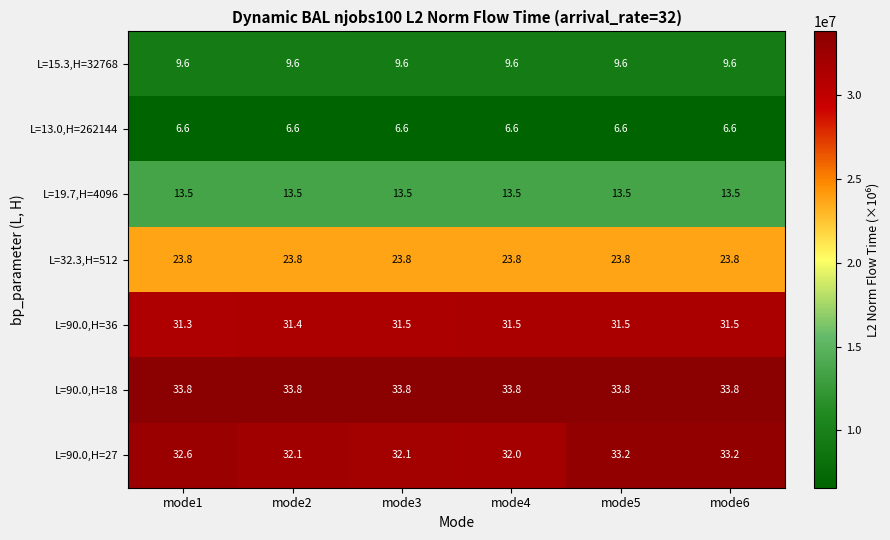

True or false: L=32.3,H=512 has a value of 36.7 at mode6.

False